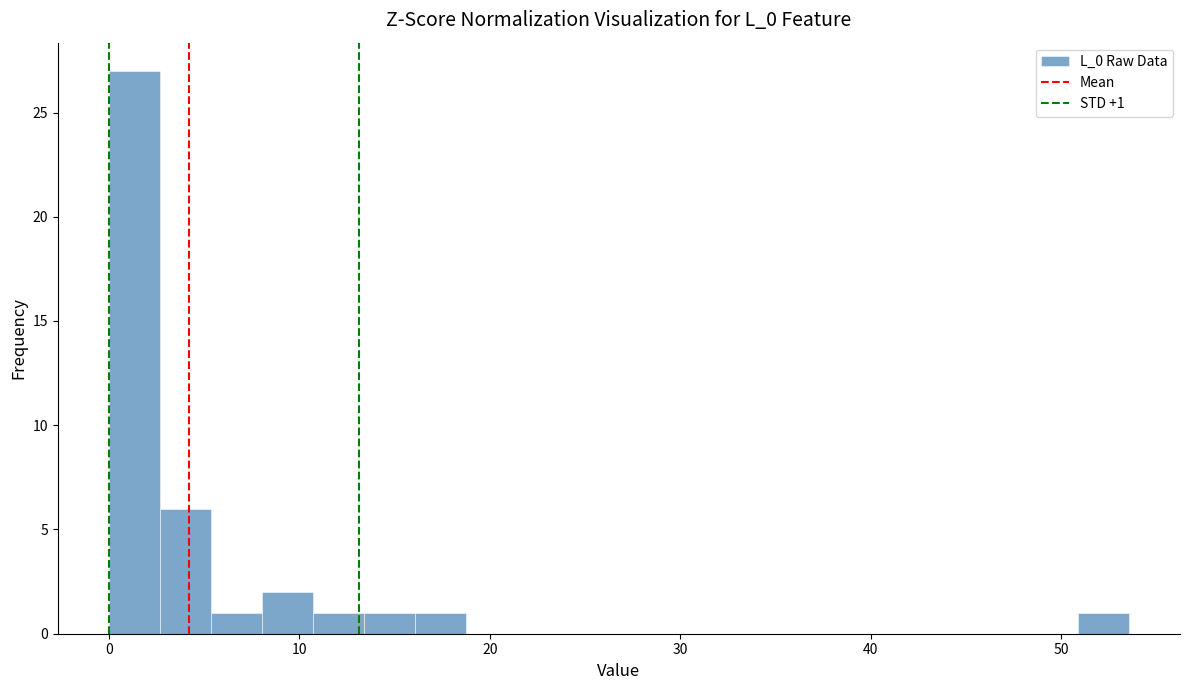

Read against the x-axis, roughly where is the centre of the tallest bar?

1